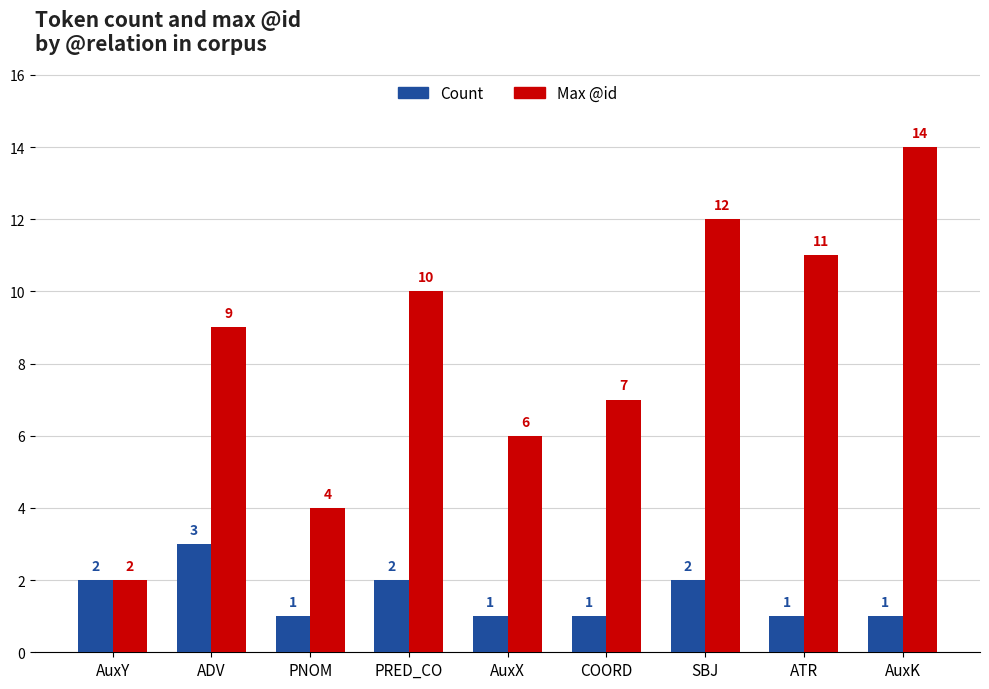

Which series has the largest total across all categories?

Max @id